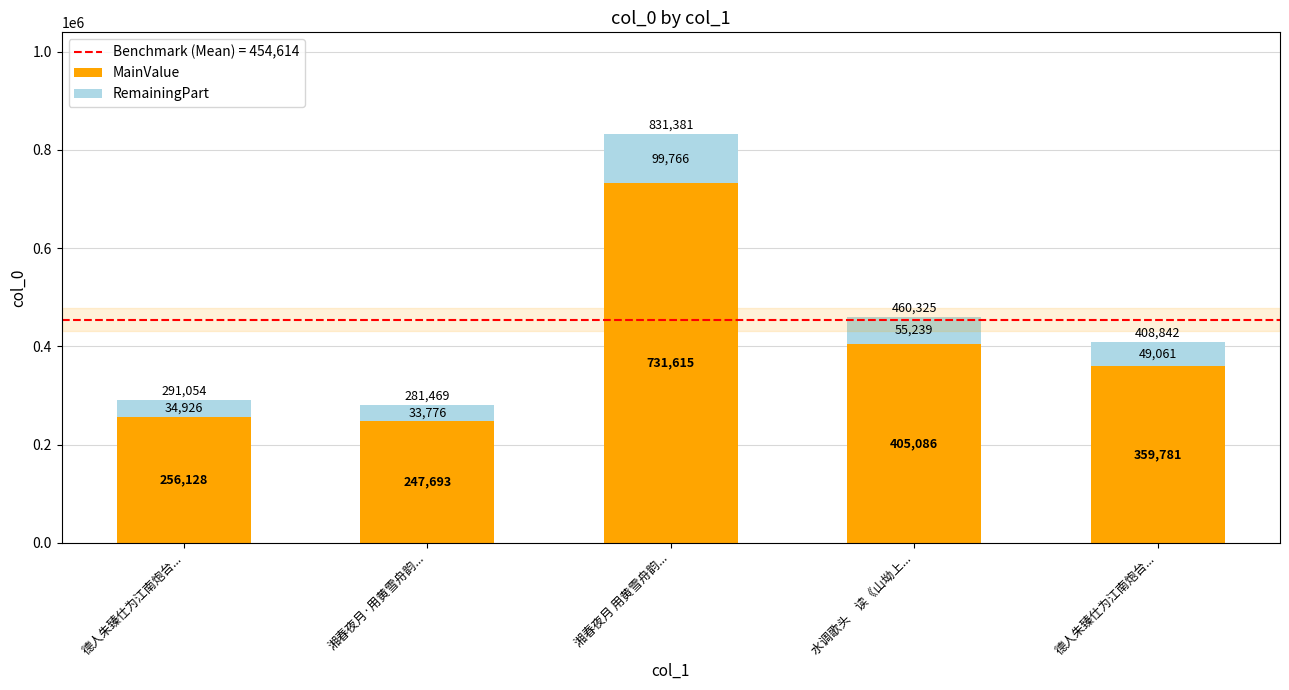

How many bars are there in total?

5